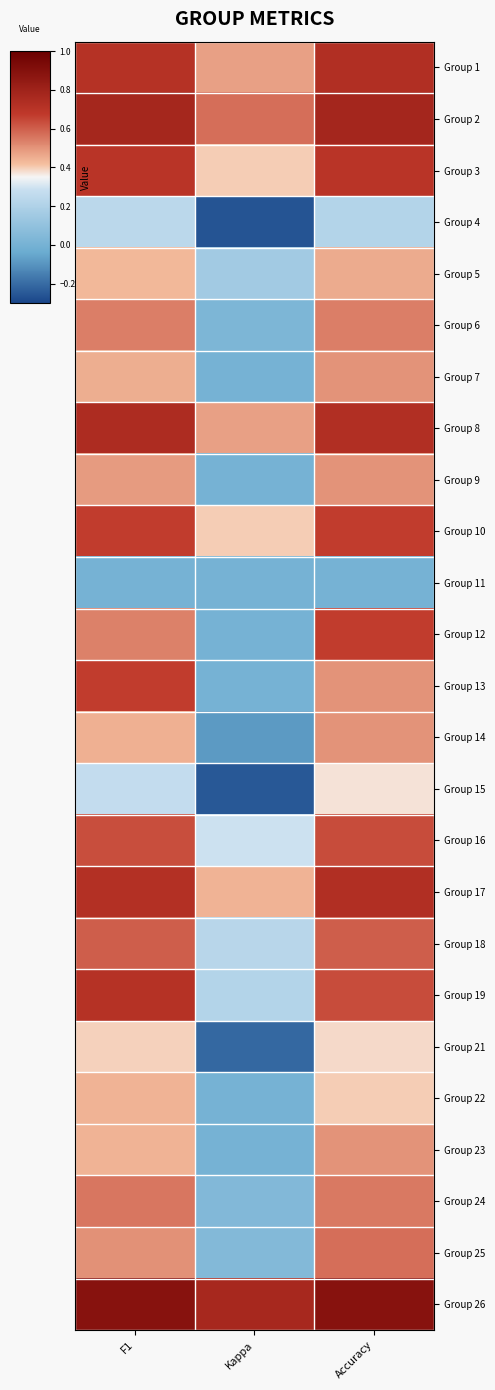

At how many categories does at least one series exceed 0?

3